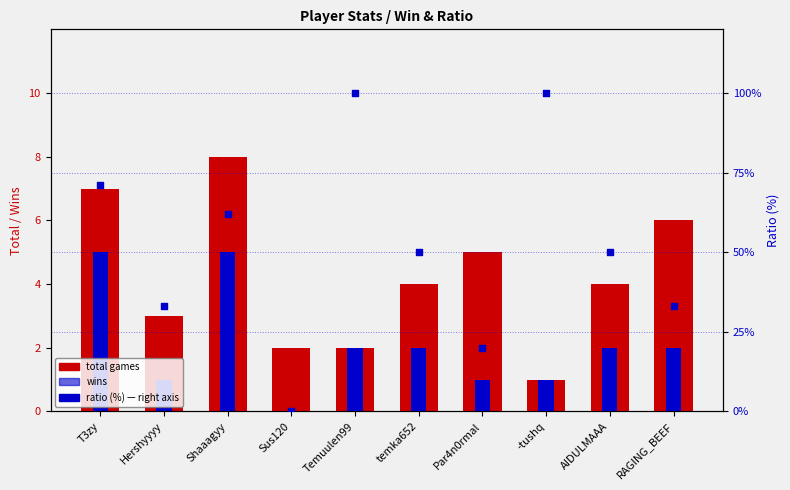

What is the total value across all series at T3zy?

83